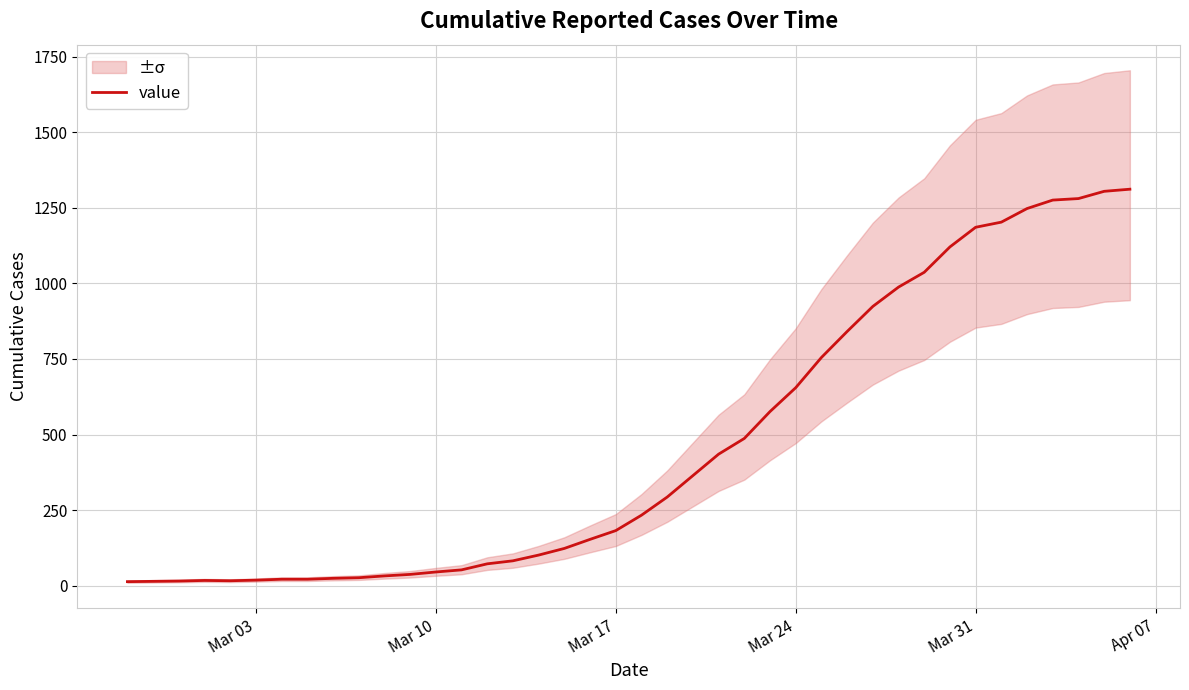

How many values are below 233?

20